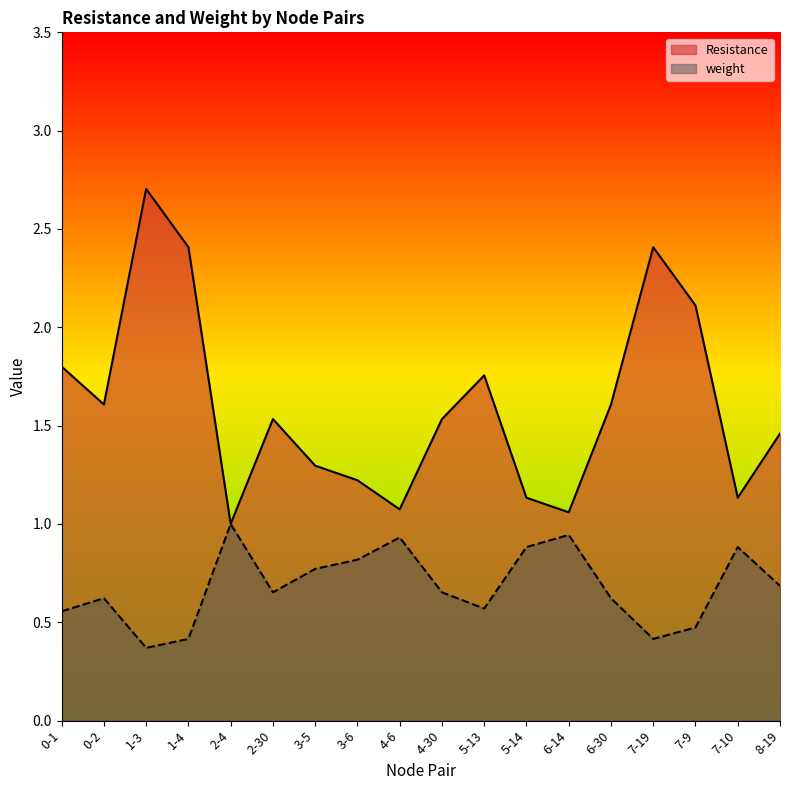

Reading left to right, list all the values displayed in this chart.

Resistance: 1.8	1.6	2.7	2.4	1.0	1.5	1.3	1.2	1.1	1.5	1.8	1.1	1.1	1.6	2.4	2.1	1.1	1.5
weight: 0.6	0.6	0.4	0.4	1.0	0.7	0.8	0.8	0.9	0.7	0.6	0.9	0.9	0.6	0.4	0.5	0.9	0.7